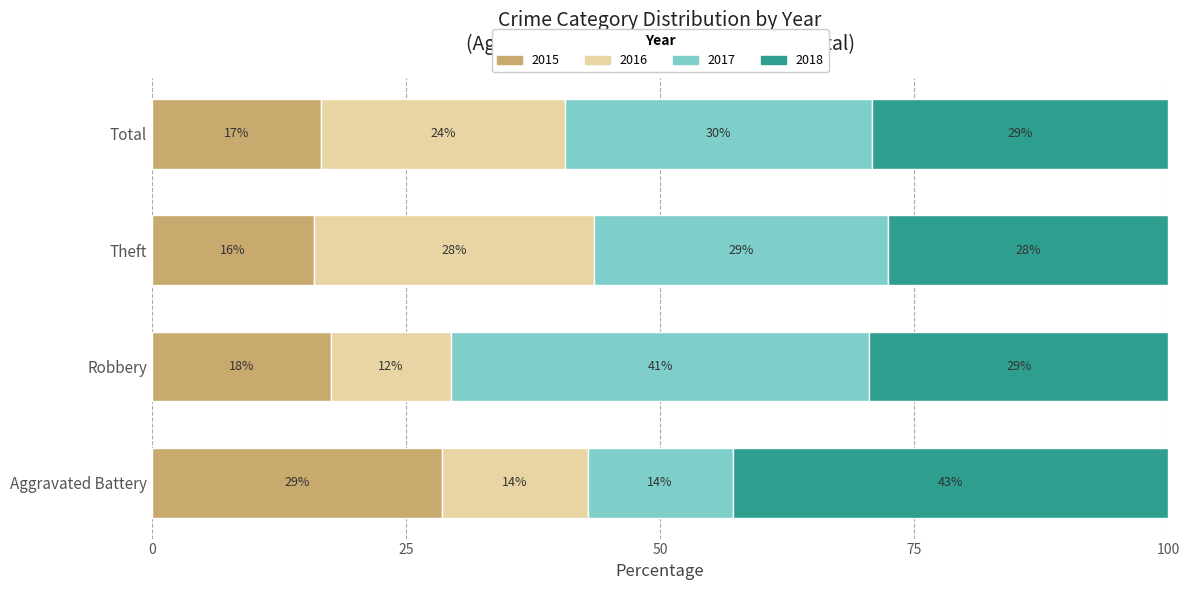

What is the approximate value of 2015 at Total?

16.7